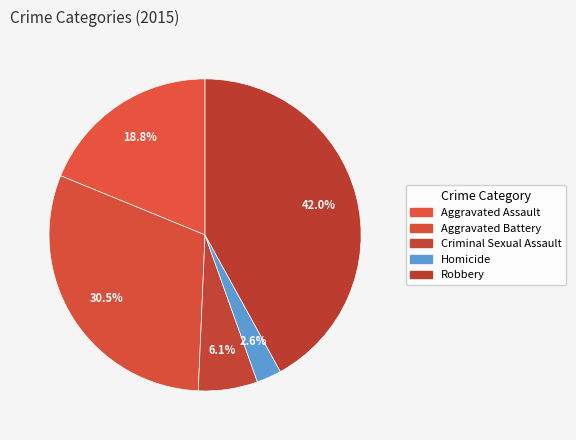

Which has a higher value, Robbery or Homicide?

Robbery